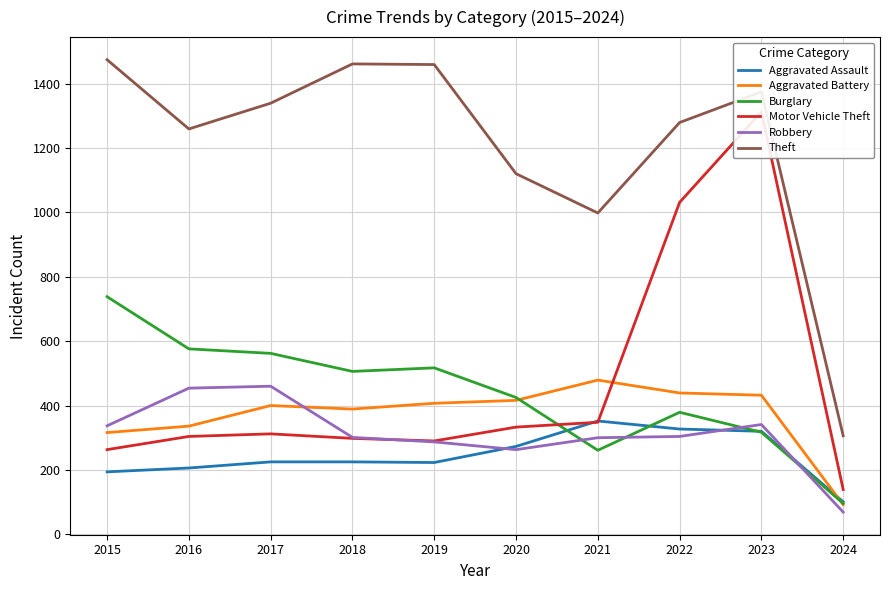

The Theft series shows 2001 at 2018. True or false?

False